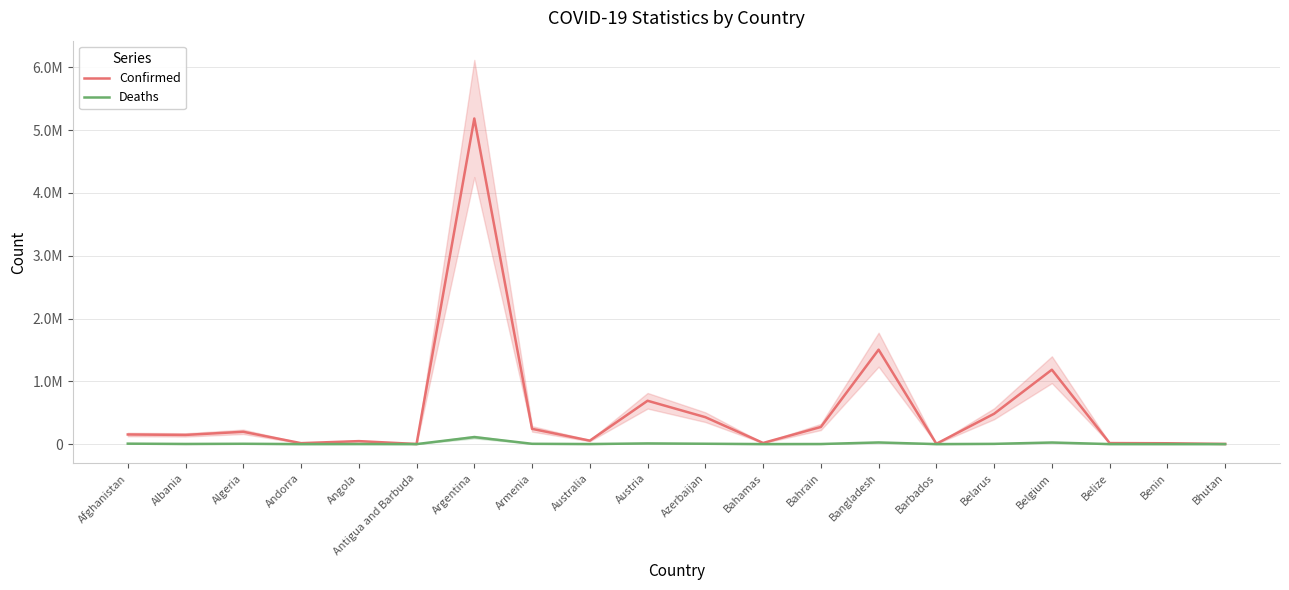

Is it true that Confirmed equals 5032 at Barbados?

True